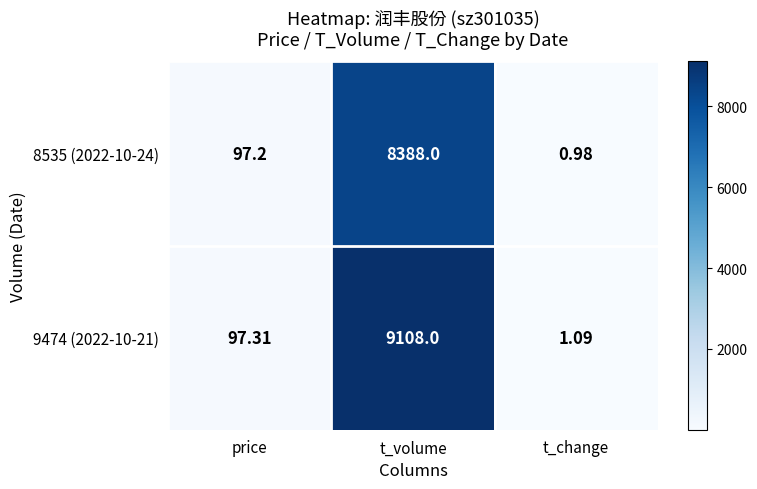

At which label is 9474 (2022-10-21) closest to 4554?

price